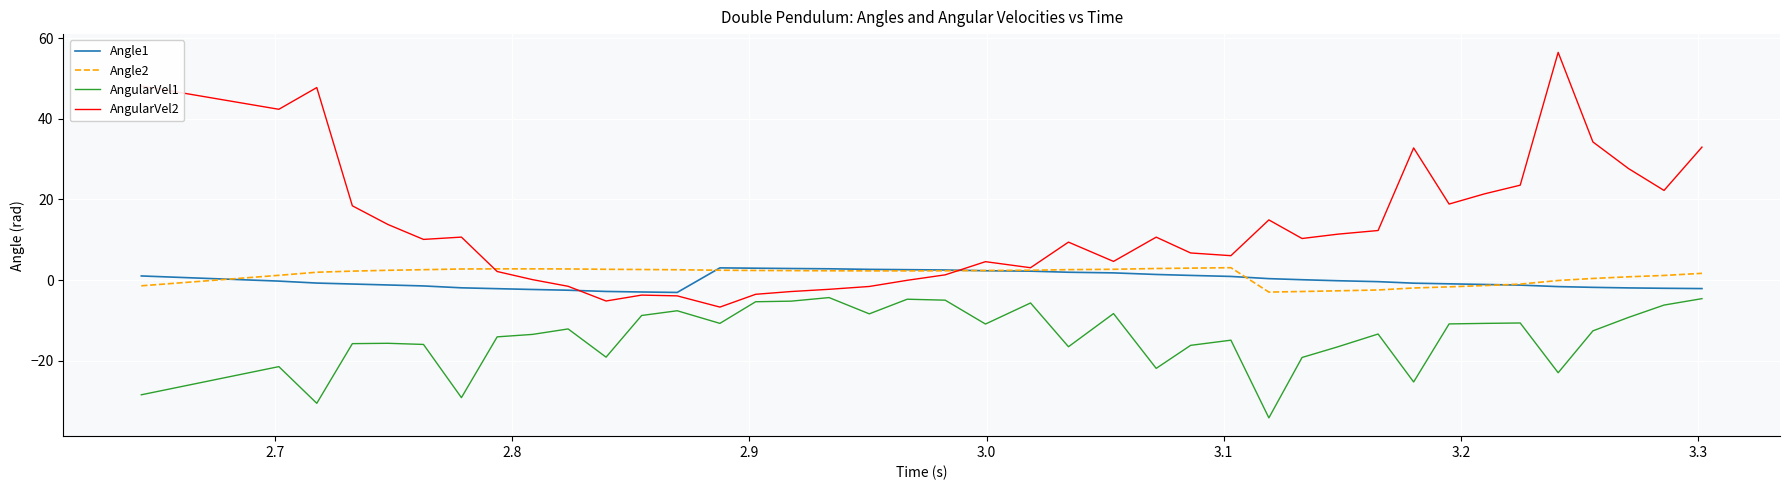

After their last crossing, which series has the higher values: Angle2 or Angle1?

Angle2